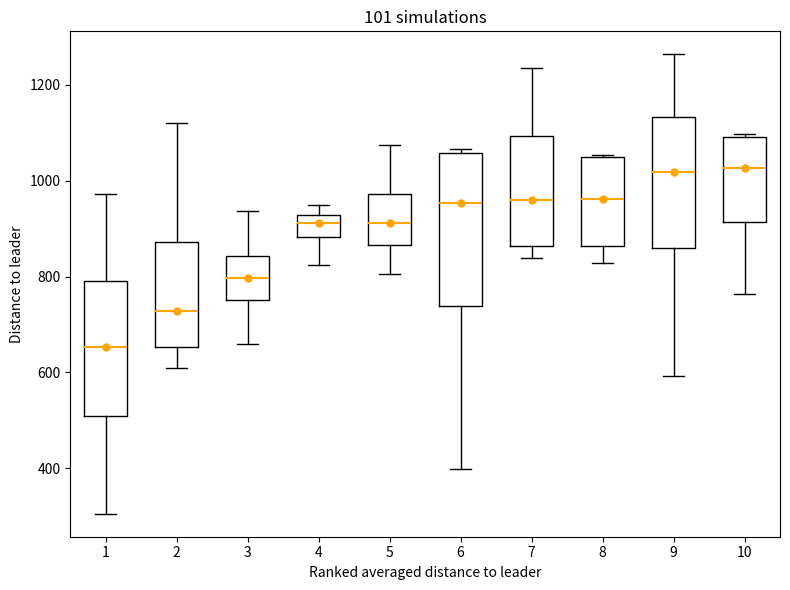

Reading left to right, transcribe this box plot: for each box, give where its median line is, the range the box spans, and where its two whiskers end, as read against the y-axis. The values are not printed on the chart, so give them approximately, as read against the axis.

1: median 660, box 500 to 800, whiskers 300 to 980
2: median 720, box 660 to 880, whiskers 600 to 1120
3: median 800, box 760 to 840, whiskers 660 to 940
4: median 920 (inside the box), box 880 to 920, whiskers 820 to 960
5: median 920, box 860 to 980, whiskers 800 to 1080
6: median 960, box 740 to 1060, whiskers 400 to 1060 (just above the box's upper edge)
7: median 960, box 860 to 1100, whiskers 840 to 1240
8: median 960, box 860 to 1040, whiskers 820 to 1060
9: median 1020, box 860 to 1140, whiskers 600 to 1260
10: median 1020, box 920 to 1100, whiskers 760 to 1100